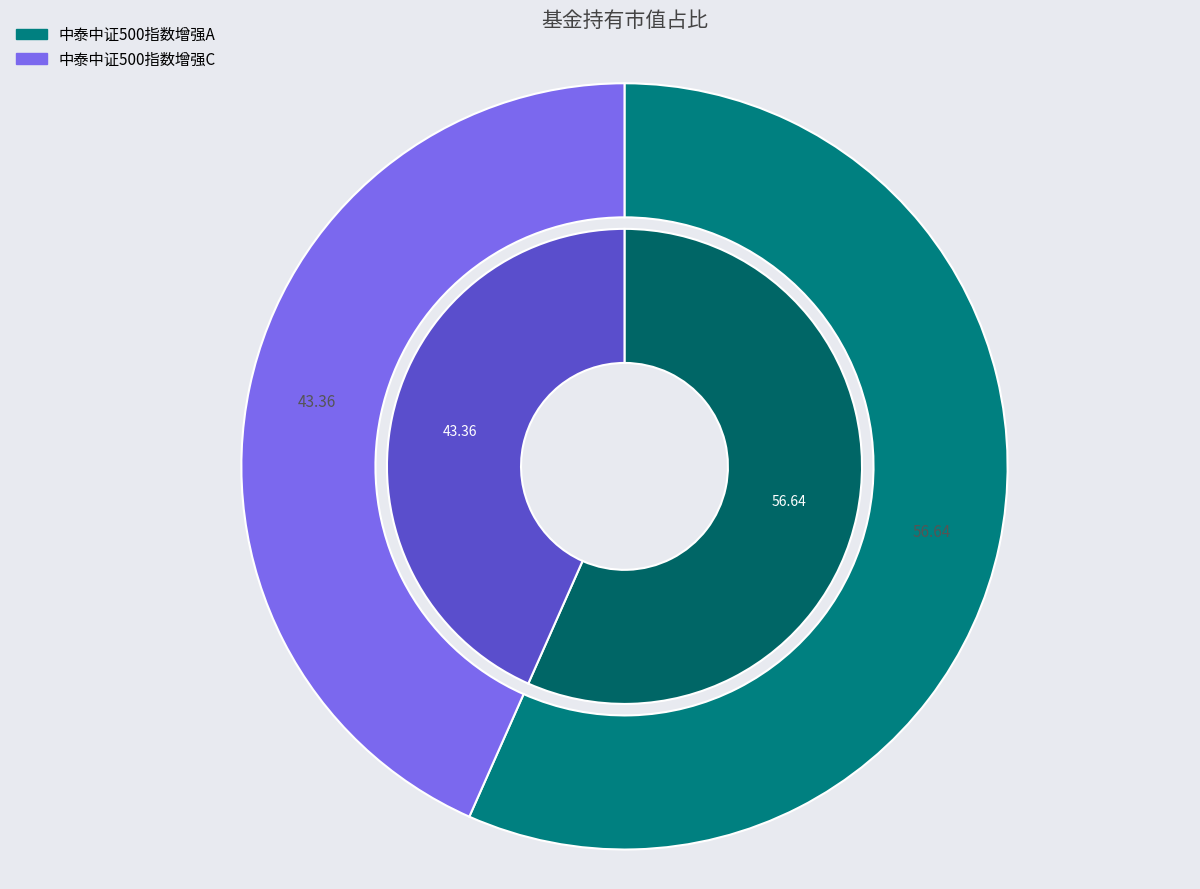

True or false: 中泰中证500指数增强A accounts for 57% of the total.

True